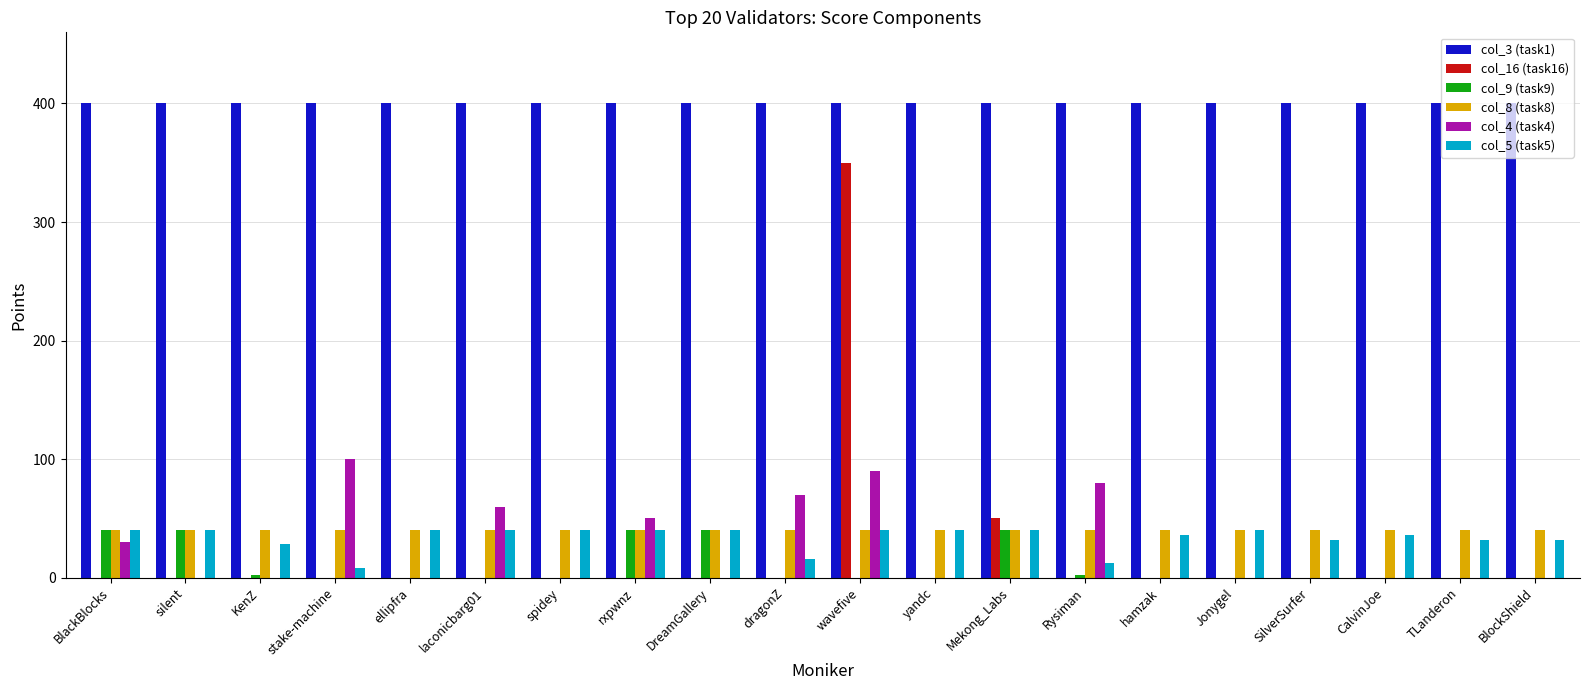

How many categories are shown in the chart?

20